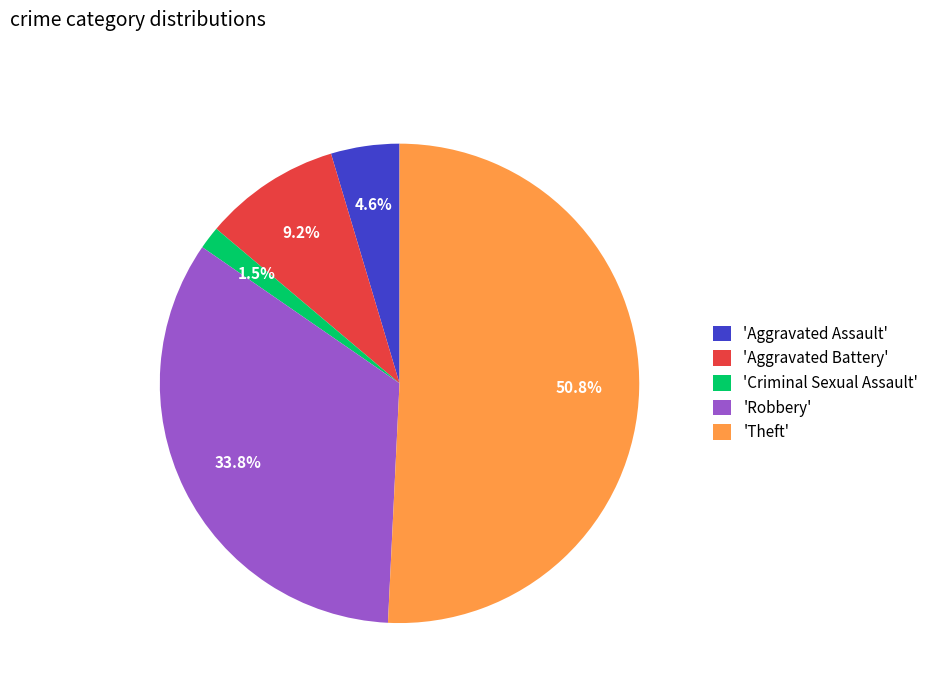

Is there any slice that represents more than half of the pie?

Yes